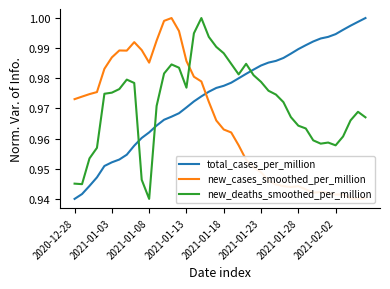

At which label is total_cases_per_million closest to 0?

2020-12-28